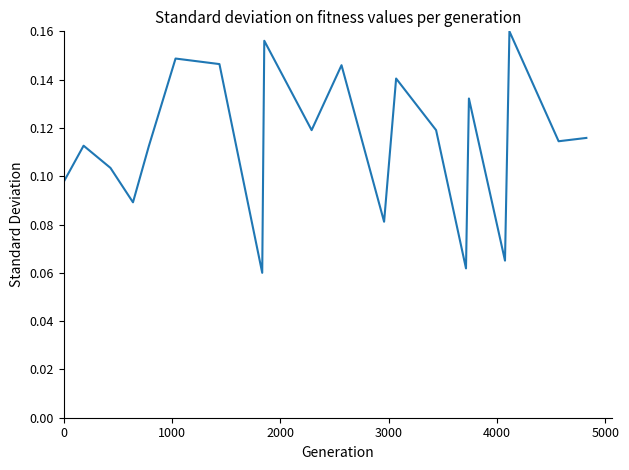

How many lines are shown in the chart?

1